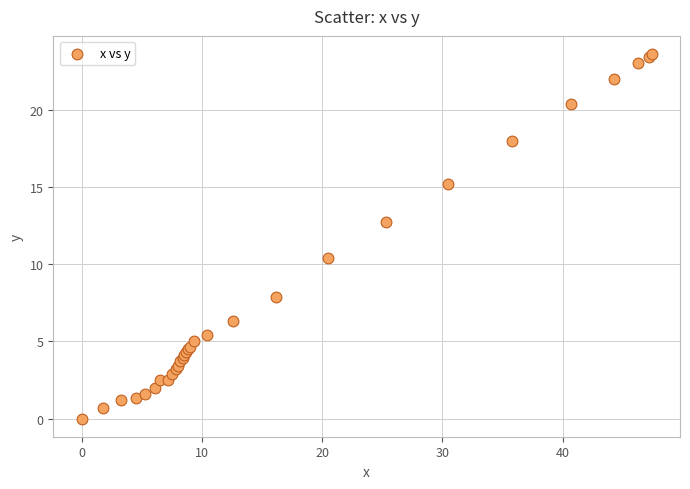

What Y value in the scatter plot is closest to 11?

10.4